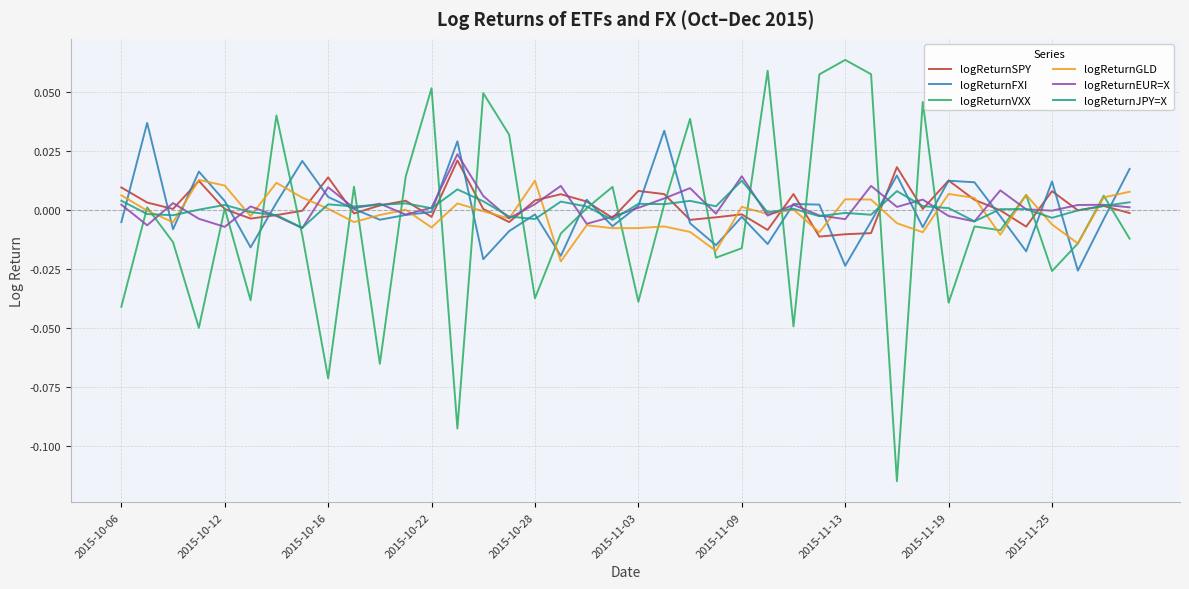

Which series ends up on top after the final intersection of logReturnVXX and logReturnEUR=X?

logReturnEUR=X